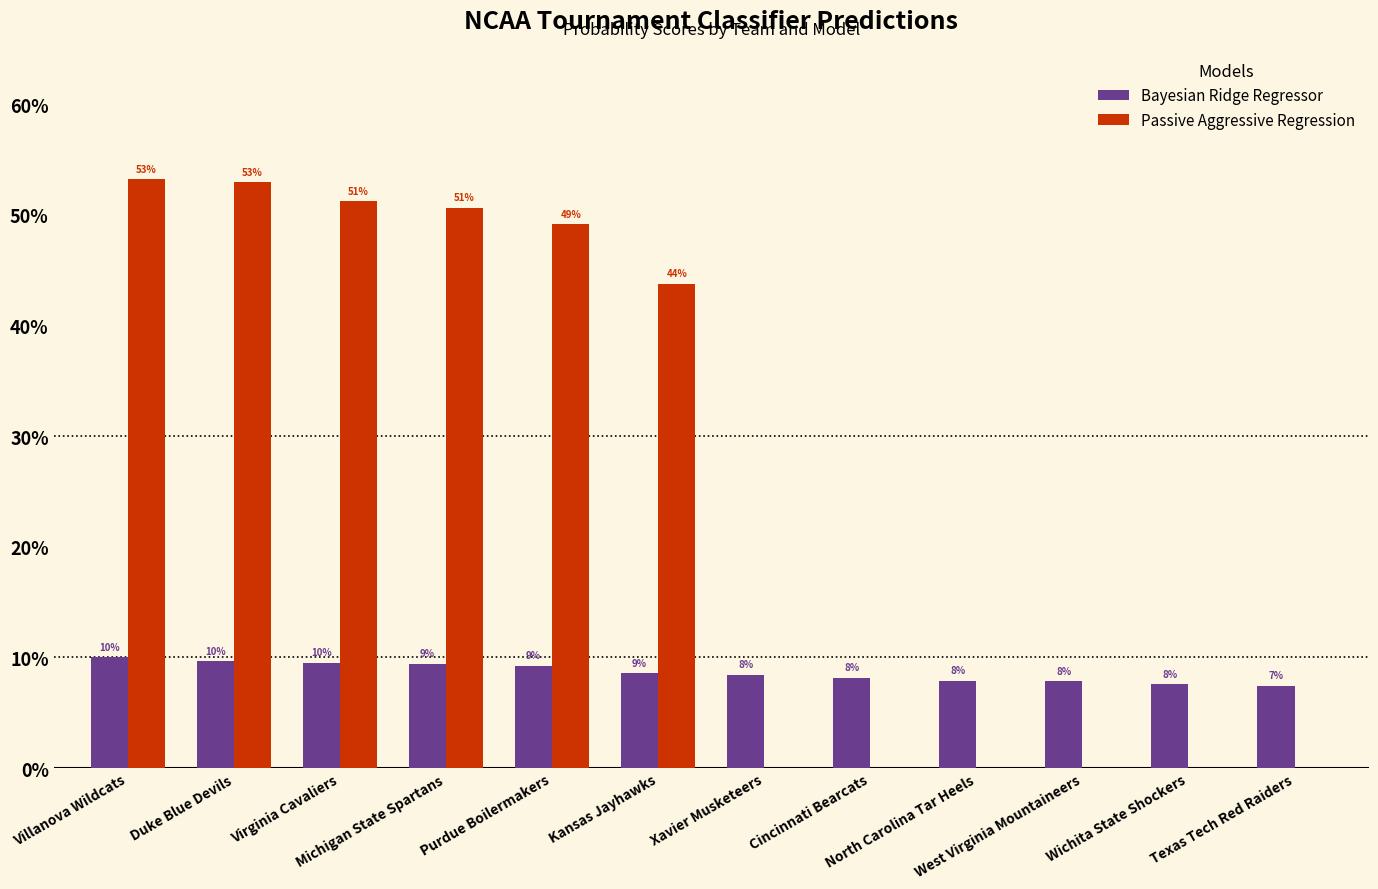

What are all the series names shown in the legend?

Bayesian Ridge Regressor, Passive Aggressive Regression